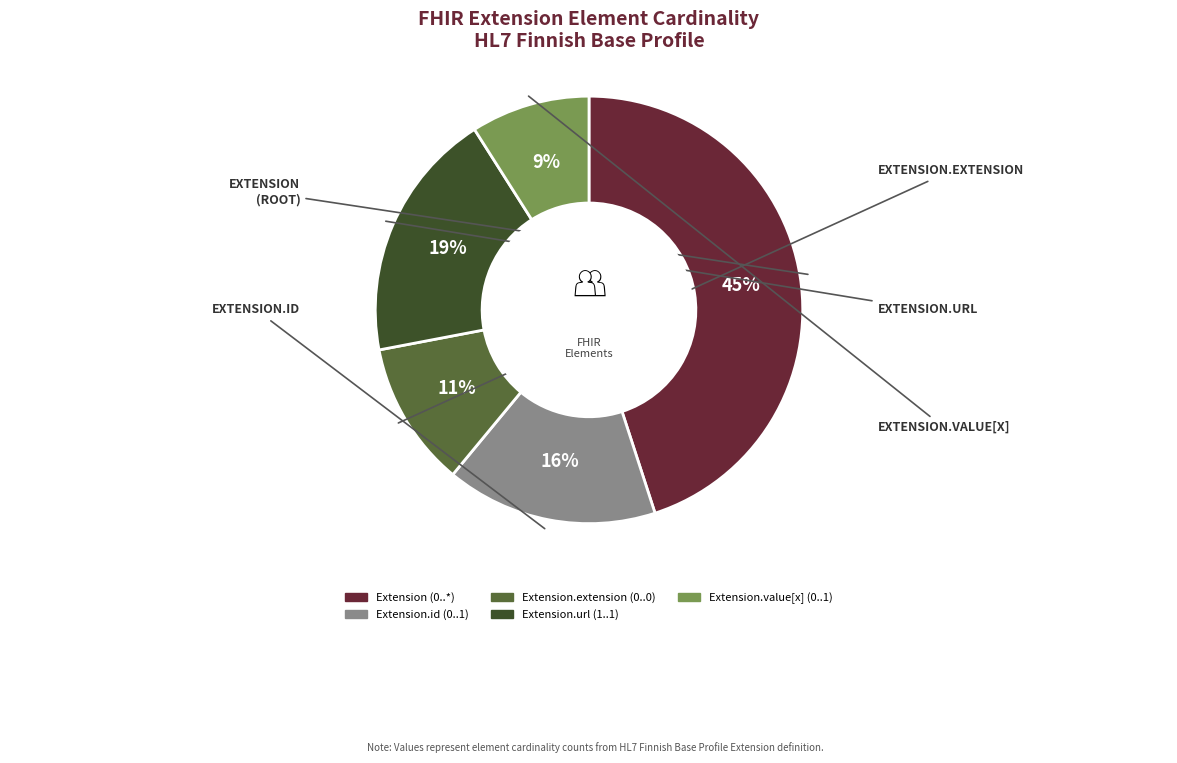

Is there any slice that represents more than half of the pie?

No